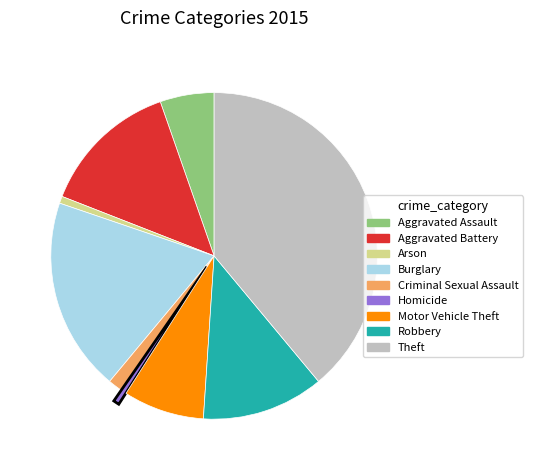

Which has a higher value, Arson or Robbery?

Robbery